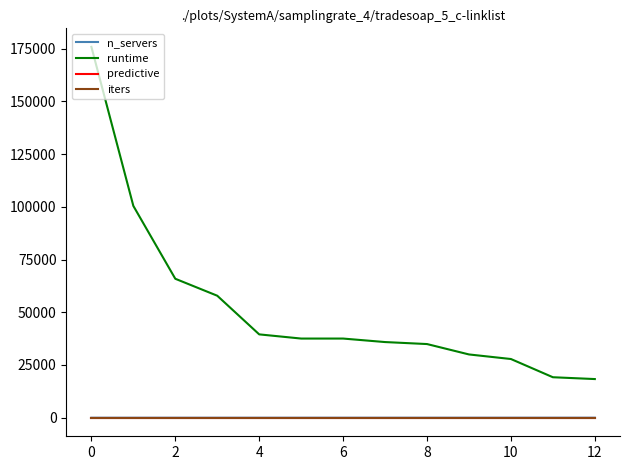

At how many categories does at least one series exceed 56700?

4